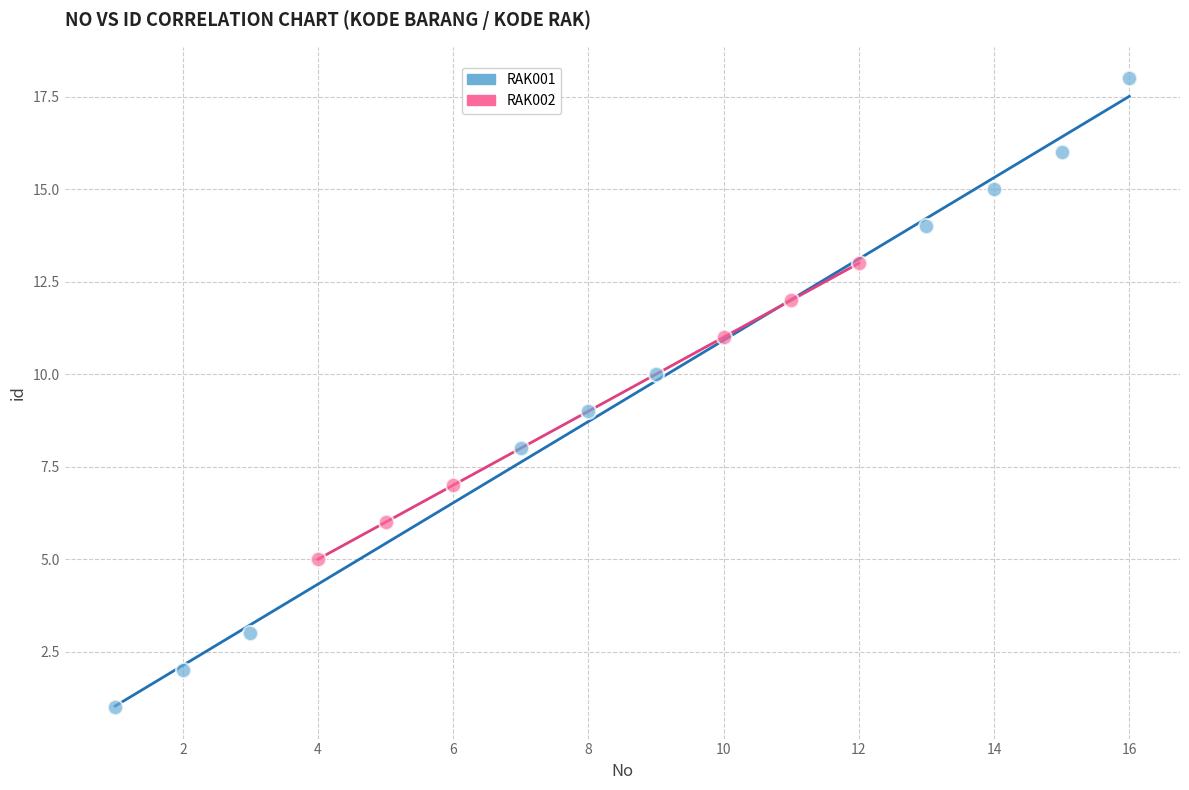

Which series contains the highest Y value?

RAK001